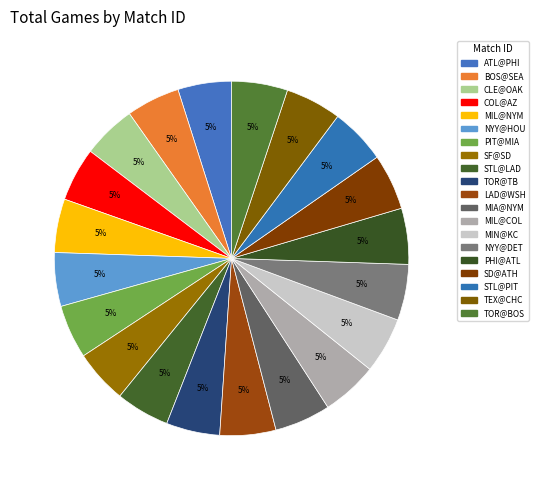

How many segments does this pie chart have?

20